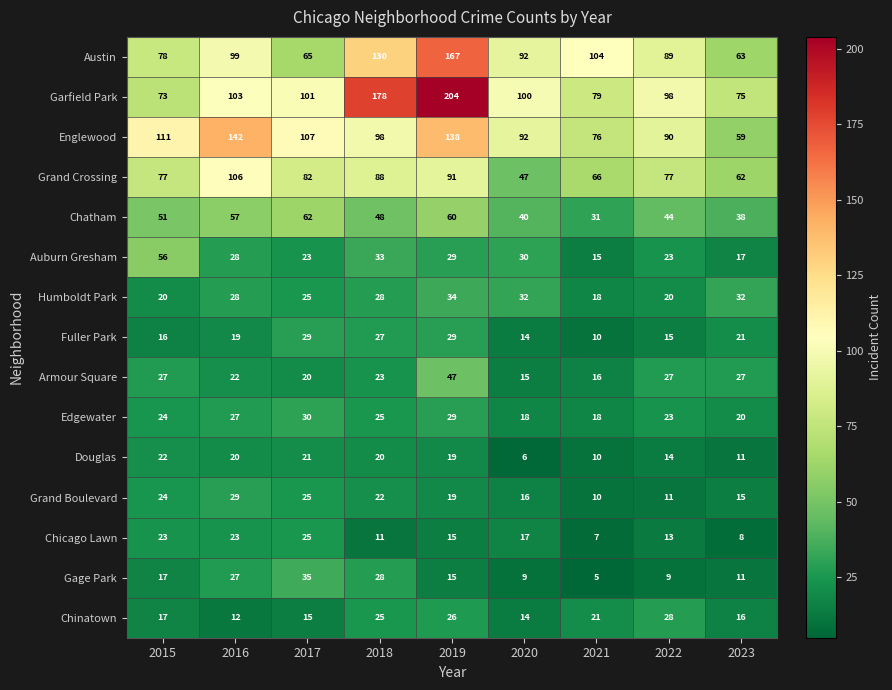

At which label is Austin closest to 115?

2021